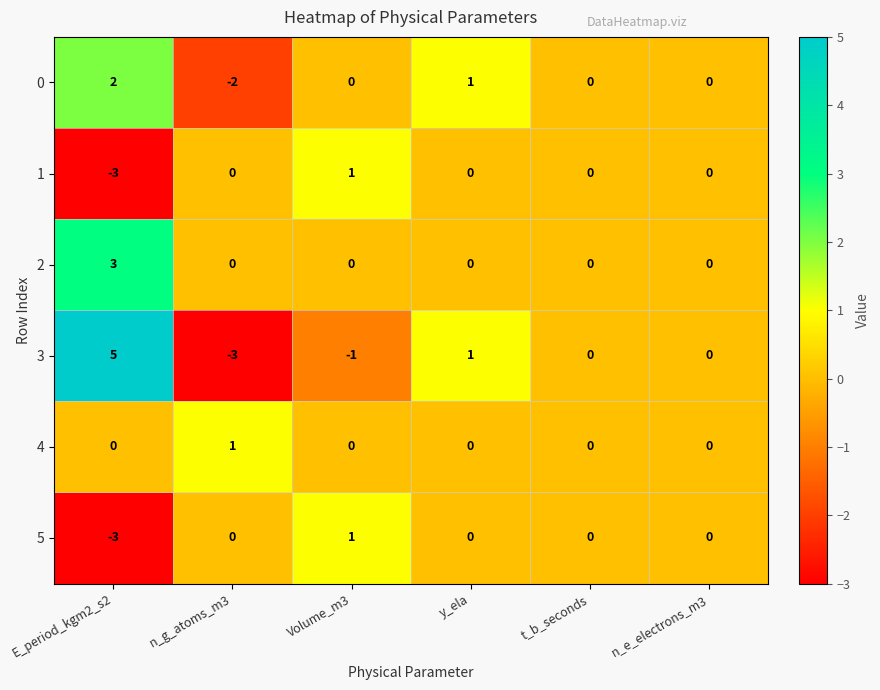

What is the minimum value shown in the chart?

-3